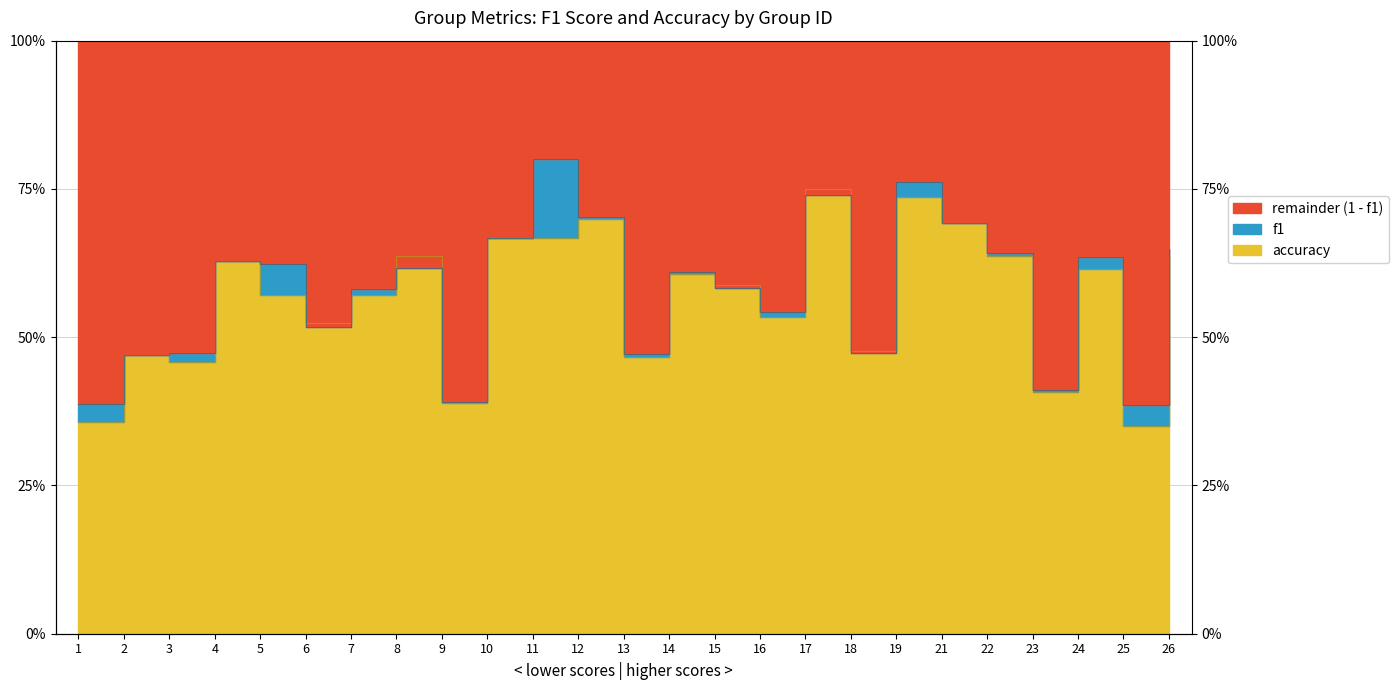

Count the accuracy values in the range 0 to 1.

25